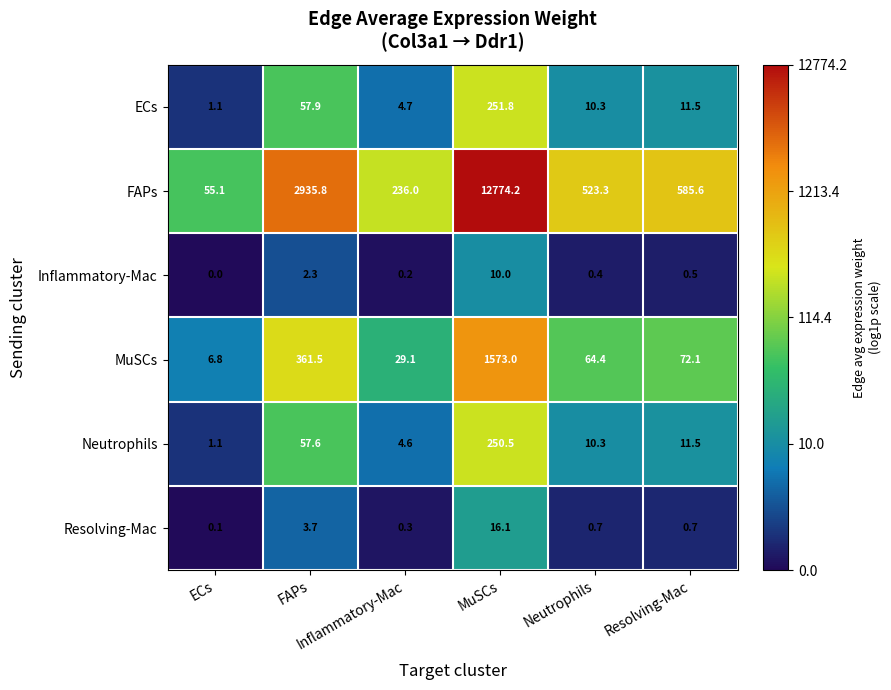

At how many categories does at least one series exceed 5?

6